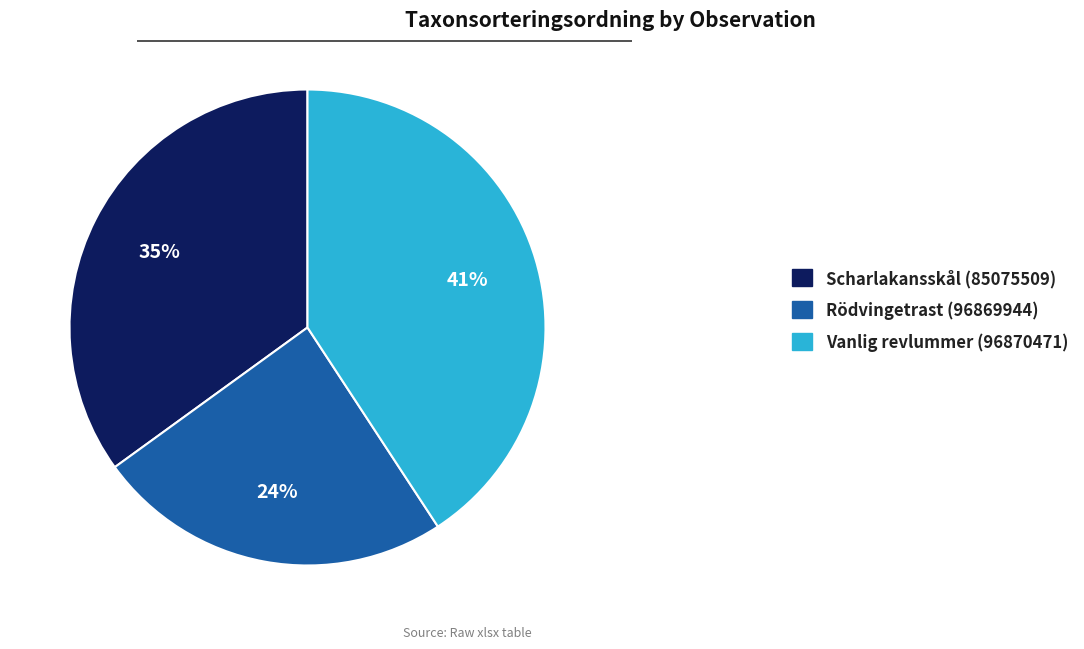

Does Vanlig revlummer (96870471) account for over 50% of the chart?

No